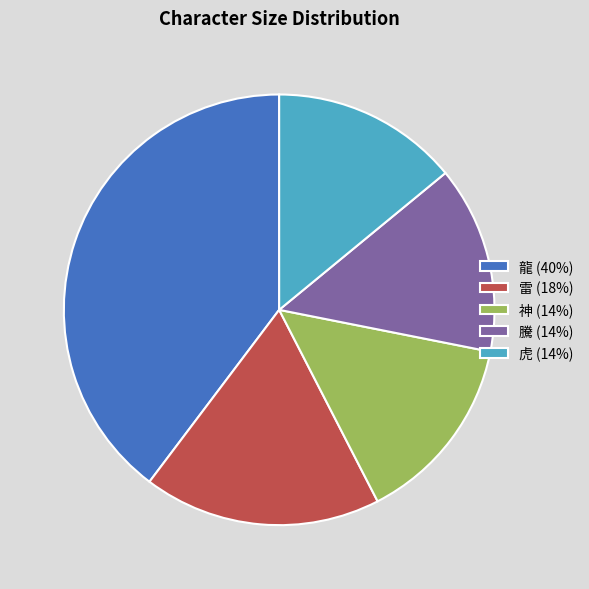

The 騰 slice represents 14% of the pie. True or false?

True